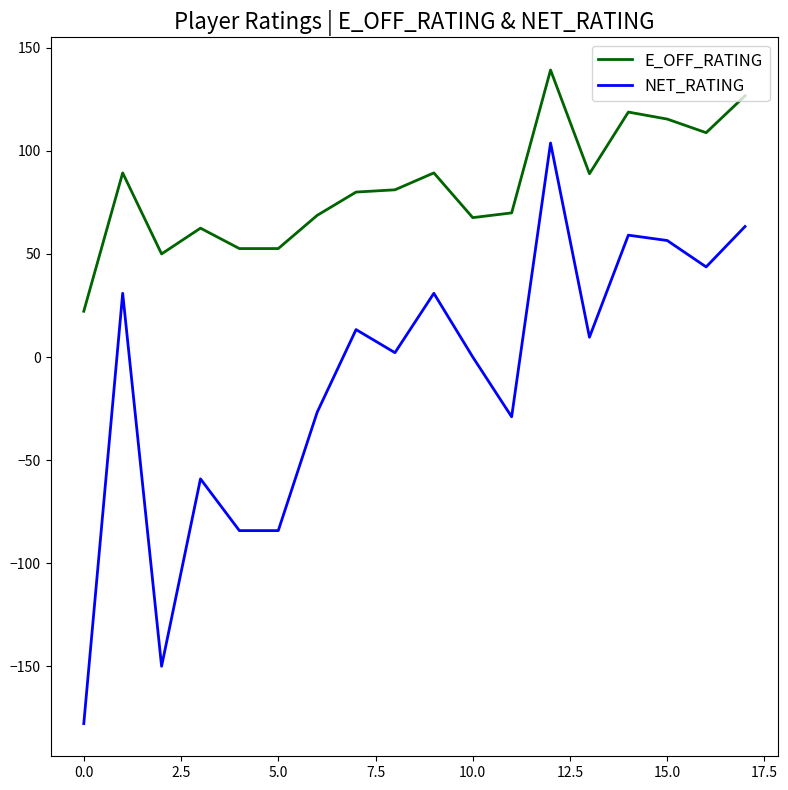

What is the maximum value shown in the chart?

139.2